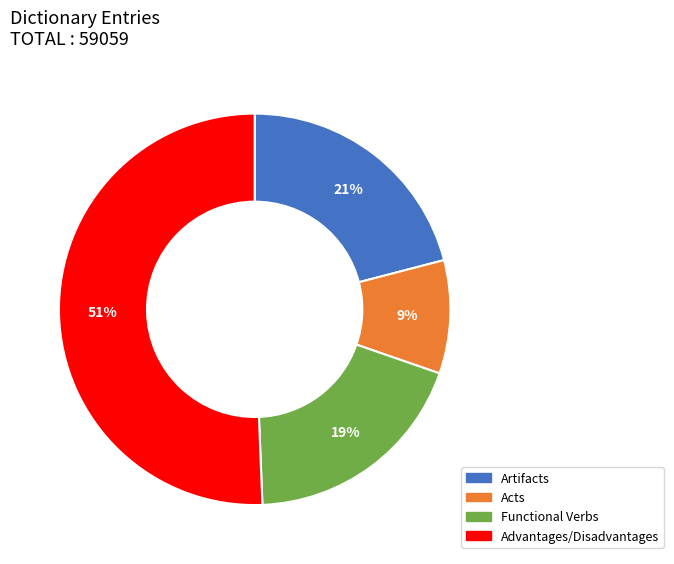

What percentage is the Advantages/Disadvantages slice, to the nearest percent?

51%